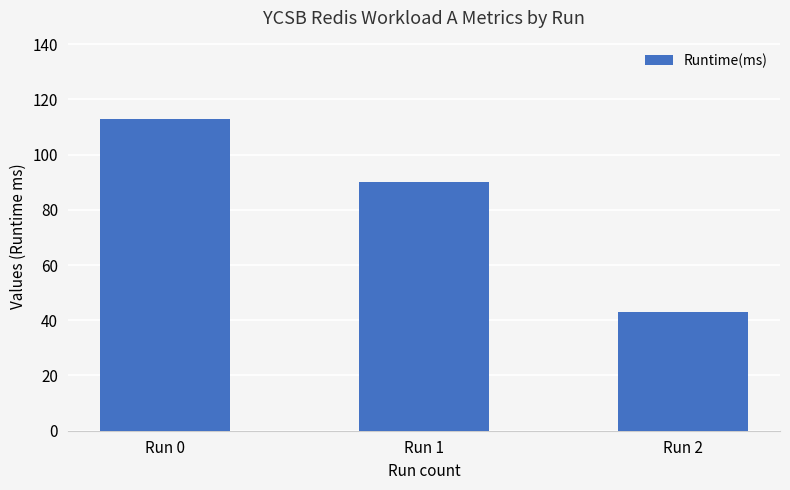

The value at Run 0 is 113. True or false?

True